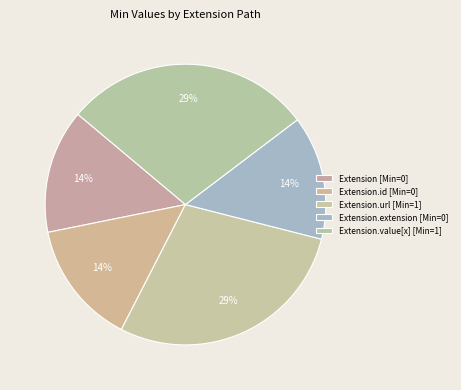

How many slices are in this pie chart?

5